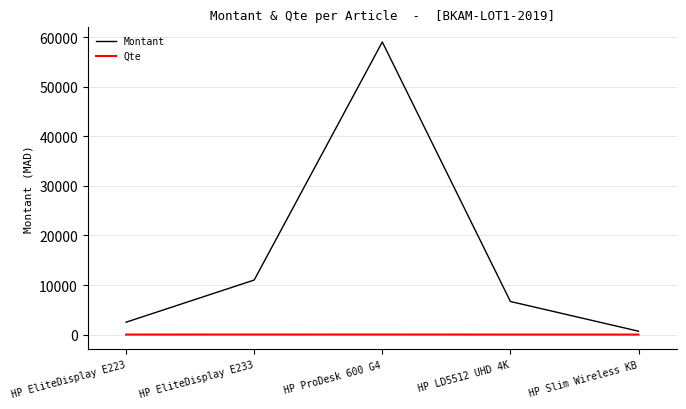

List the series in order of their peak value, highest first.

Montant, Qte